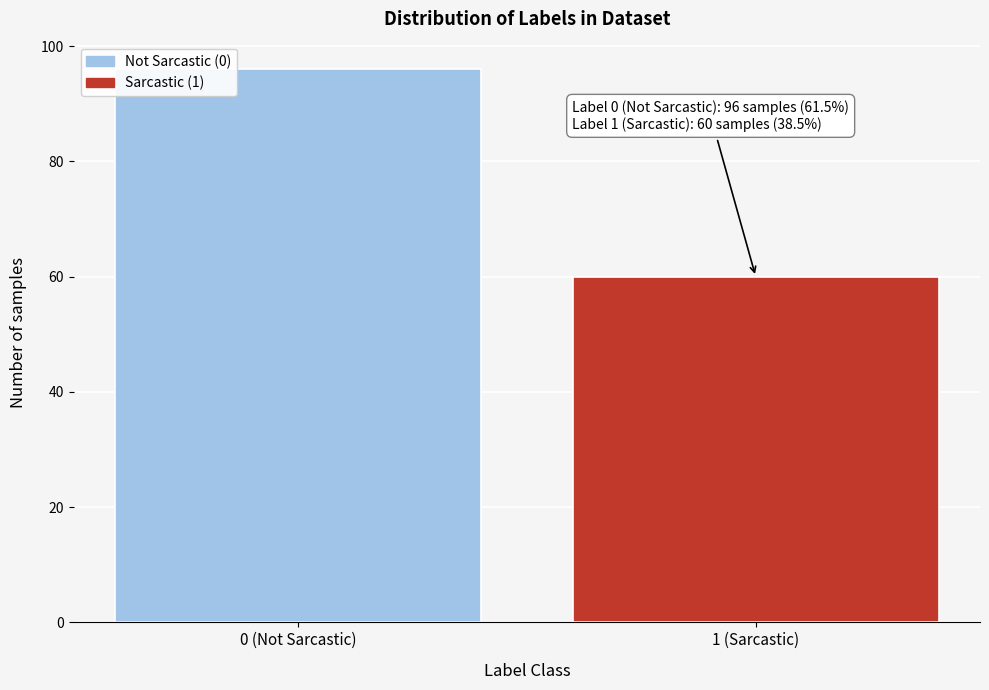

Reading left to right, what are all the values shown in this chart?

0 (Not Sarcastic)=96	1 (Sarcastic)=60